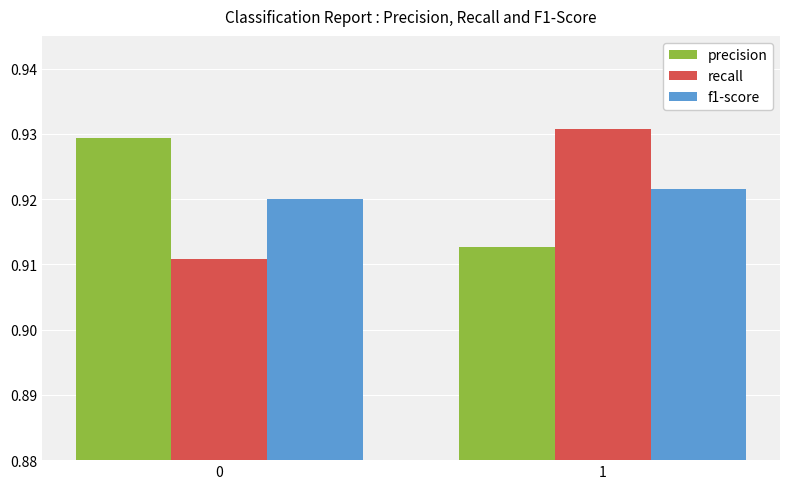

Is it true that precision equals 0.3 at 0?

False